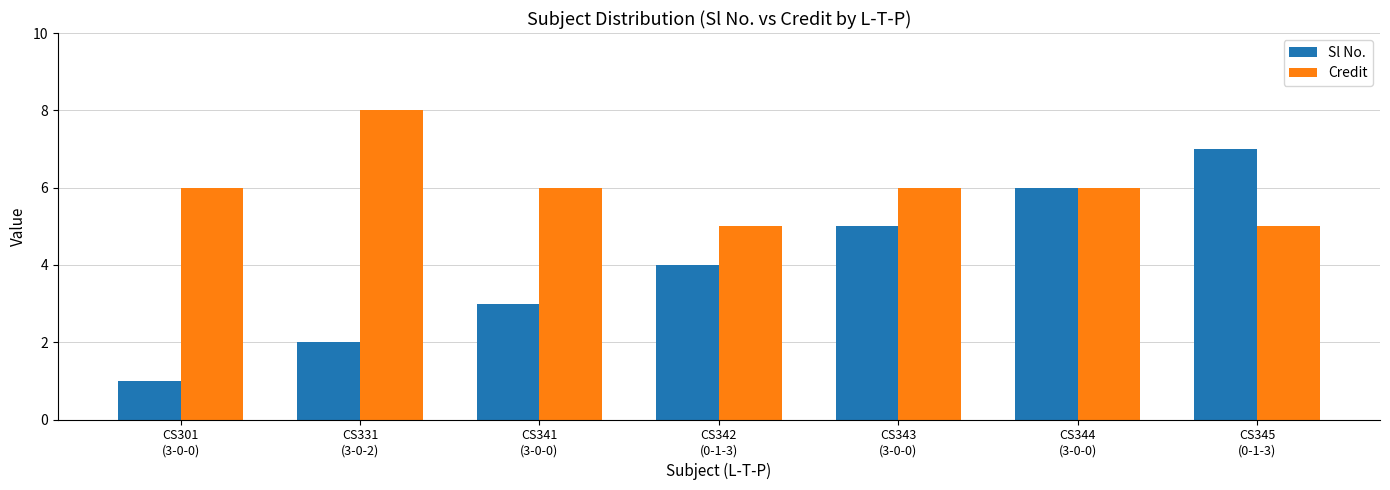

Count the number of categories in the chart.

7